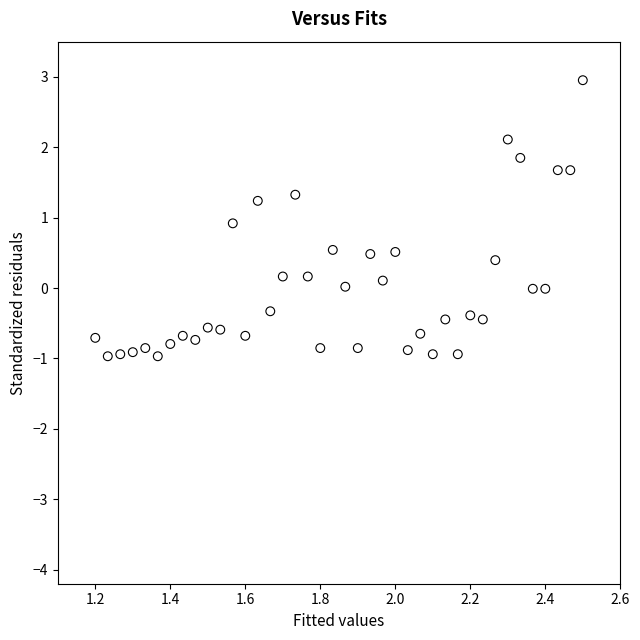

What is the range of Y values (max minus min)?

3.9